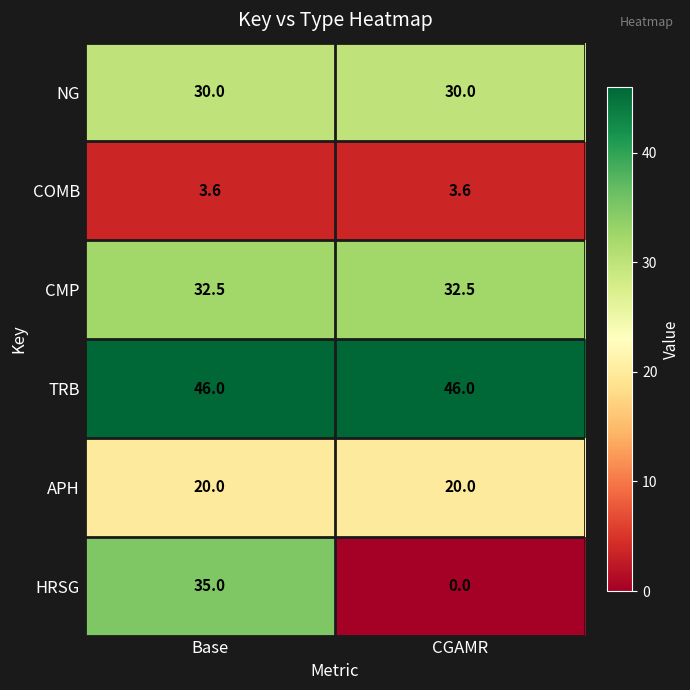

At which category does the chart reach its minimum across all series?

CGAMR